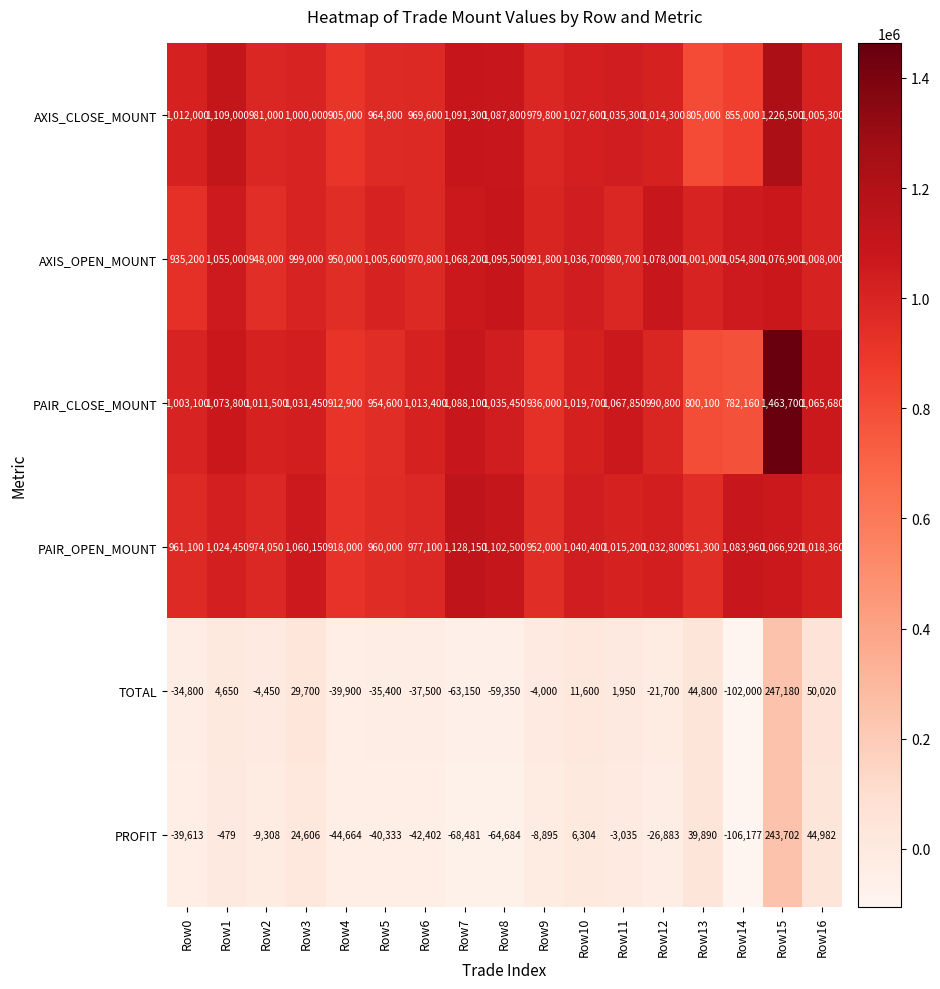

Count the number of categories in the chart.

17